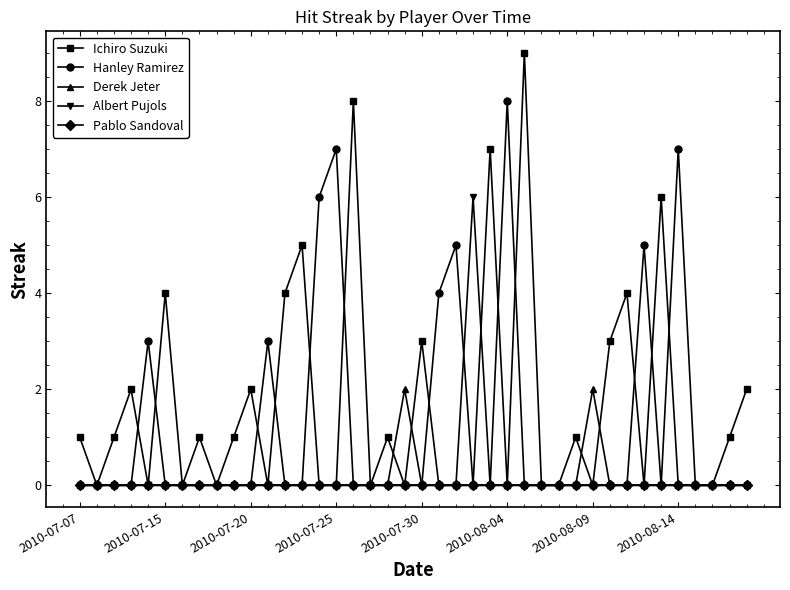

Which series has the widest spread of values?

Ichiro Suzuki